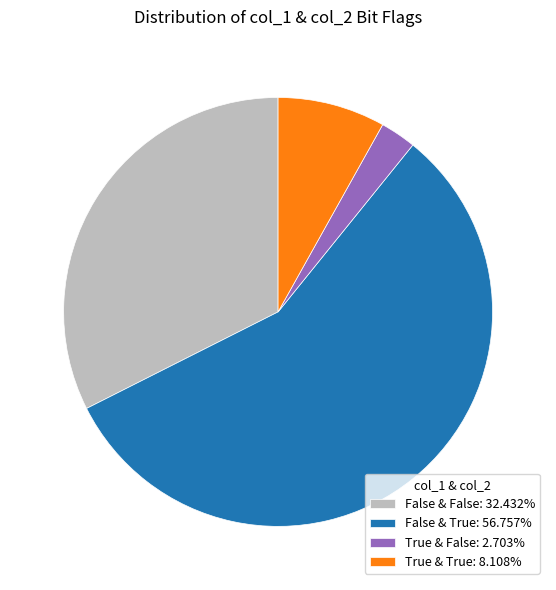

Does any single category account for the majority?

Yes